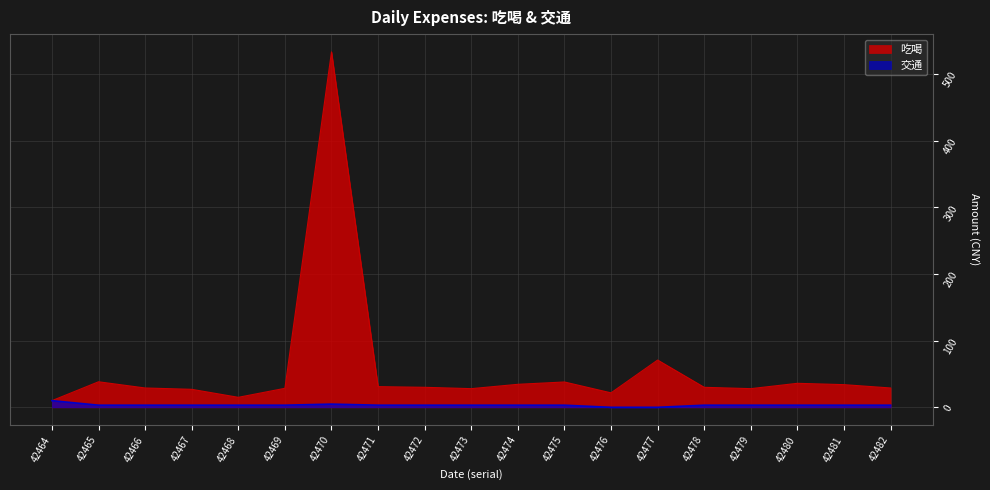

Is it true that 吃喝 equals 34.5 at 42474?

True